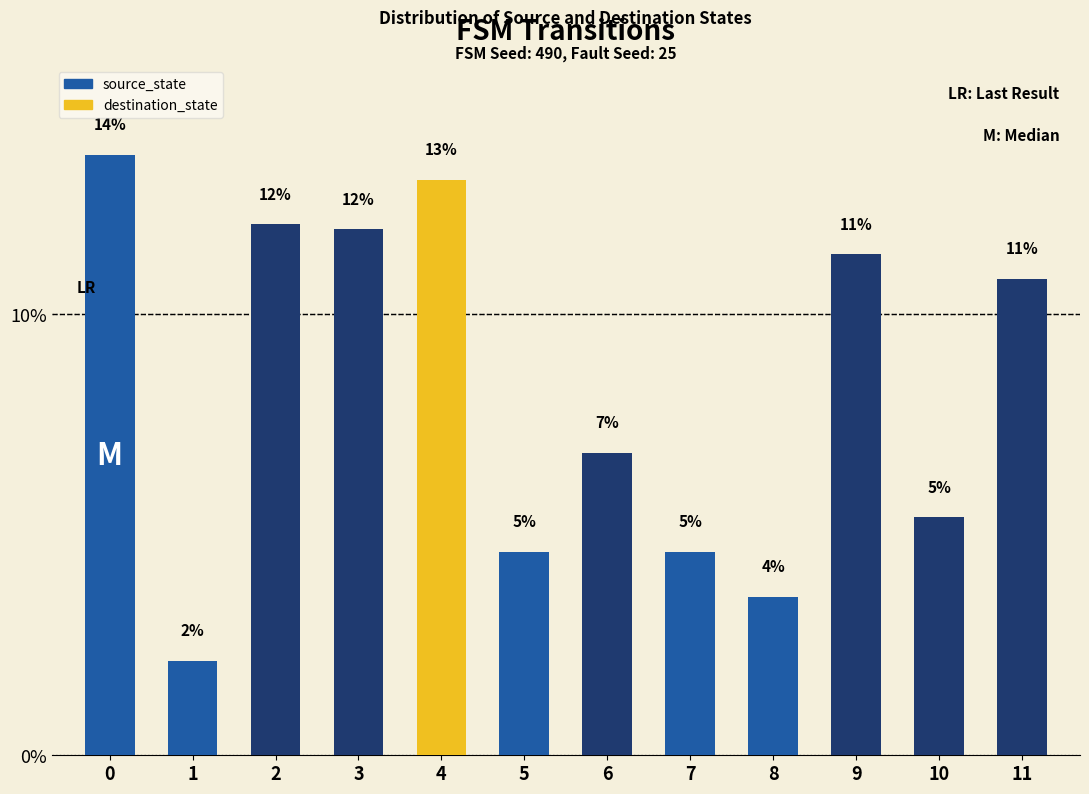

How many bars are there in total?

12